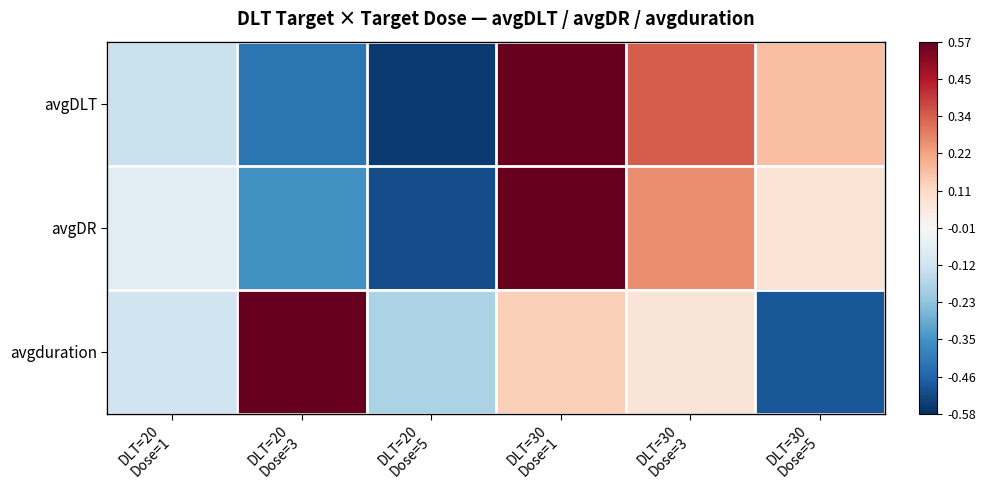

Which series has the largest range (max minus min)?

avgDLT